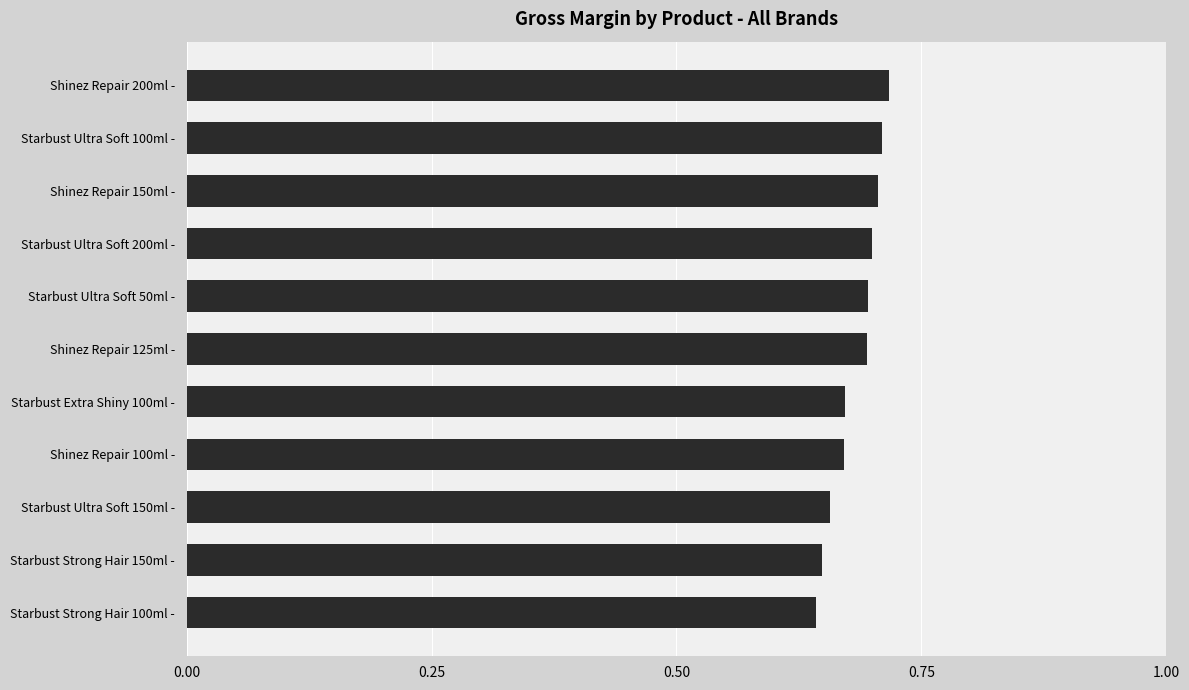

What is the sum of all values?

7.5